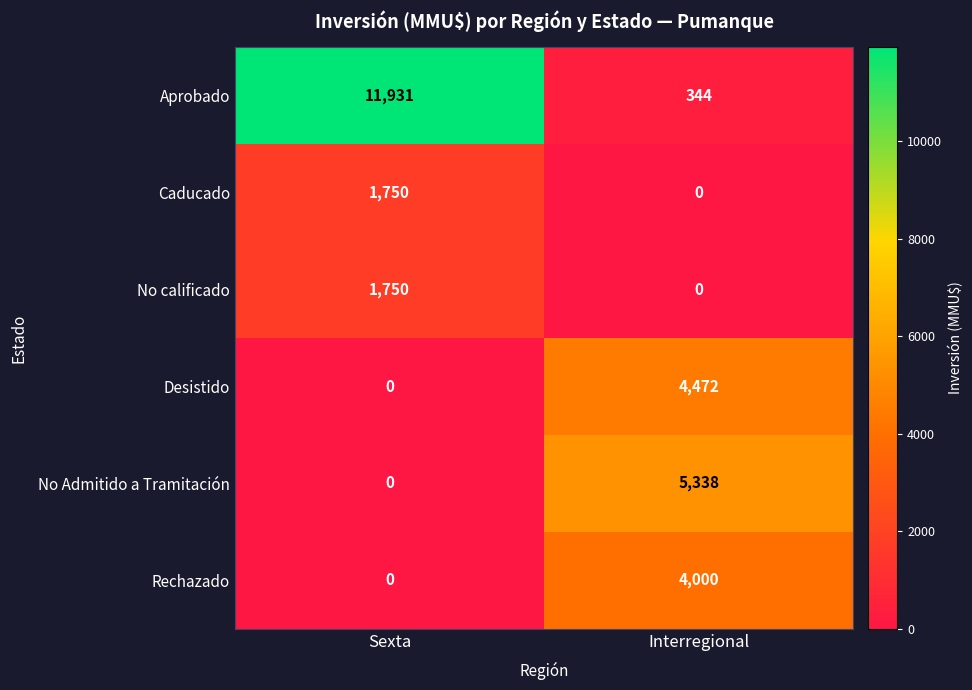

At which category is the sum across all series the highest?

Sexta